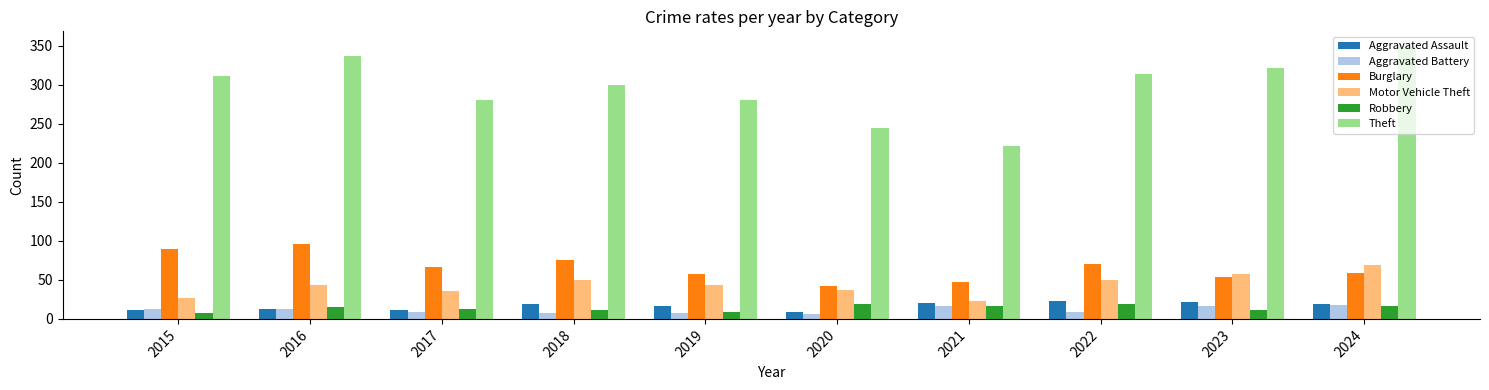

The Theft series shows 221 at 2021. True or false?

True